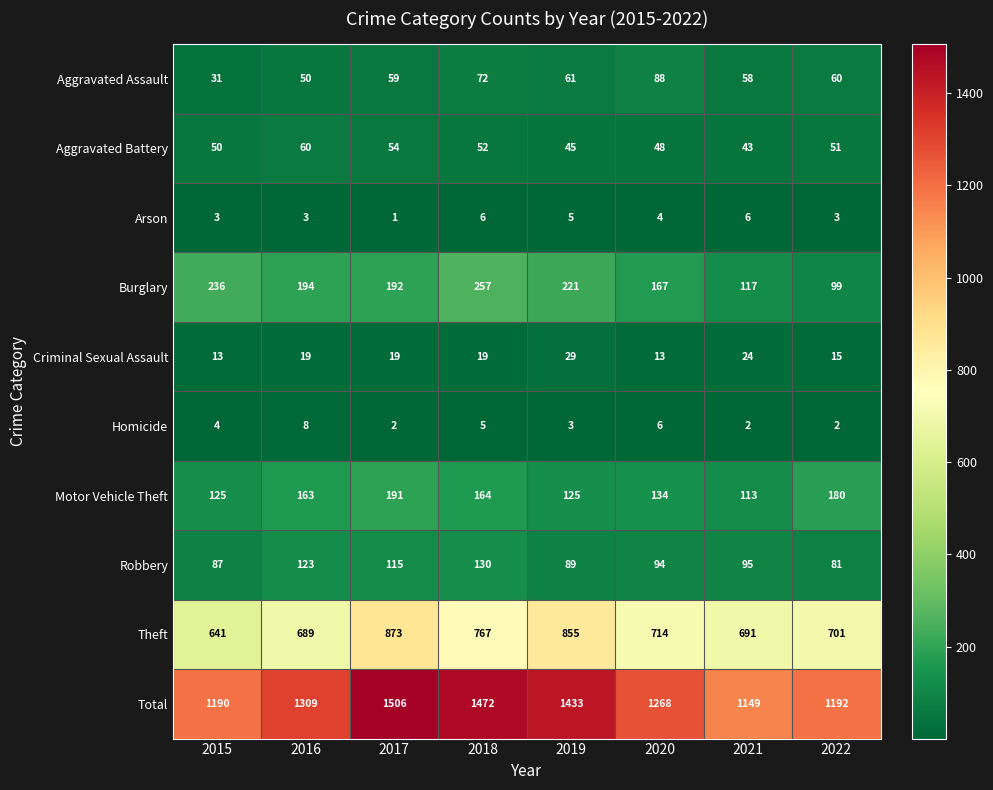

How many categories are shown in the chart?

8